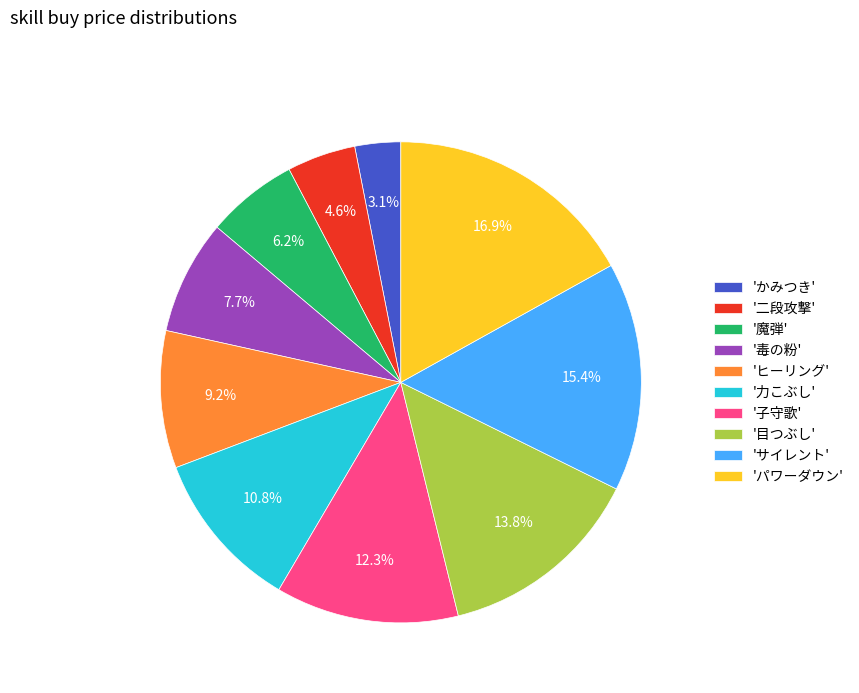

Rank the categories by value from highest to lowest.

'パワーダウン', 'サイレント', '目つぶし', '子守歌', '力こぶし', 'ヒーリング', '毒の粉', '魔弾', '二段攻撃', 'かみつき'